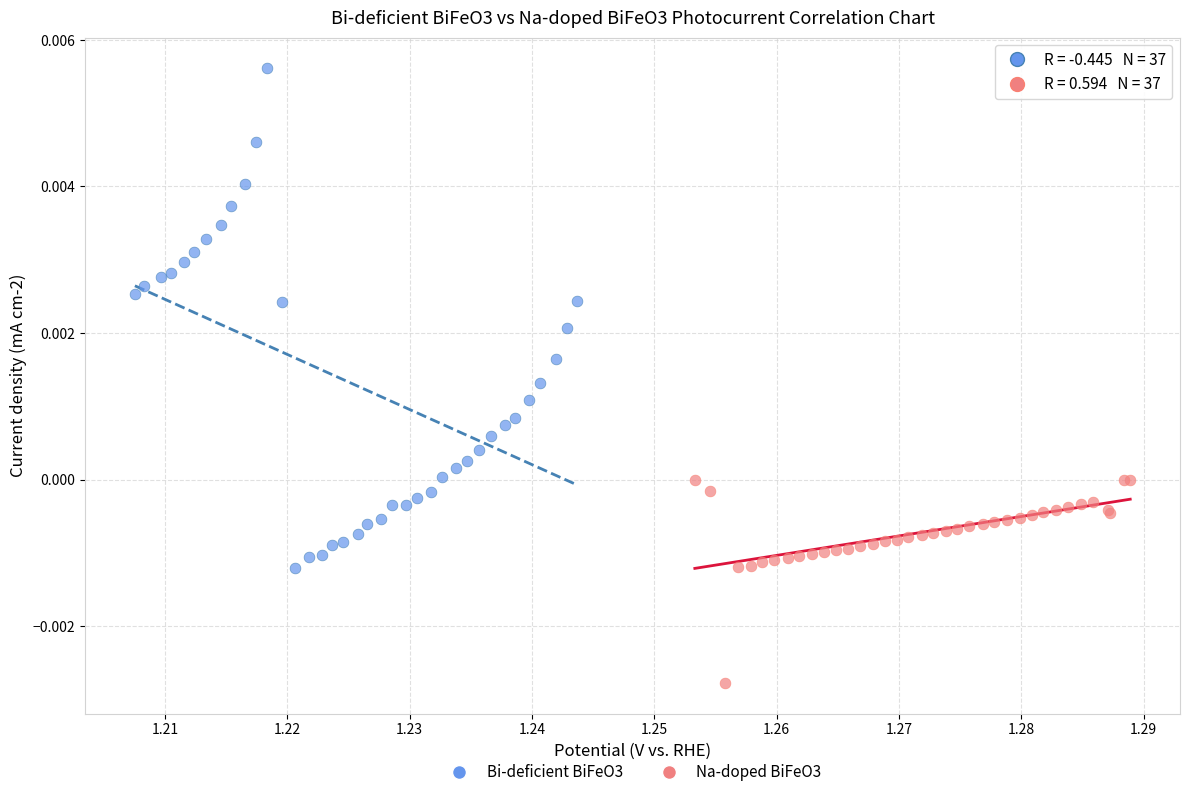

What are all the series names shown in the legend?

Bi-deficient BiFeO3, Na-doped BiFeO3